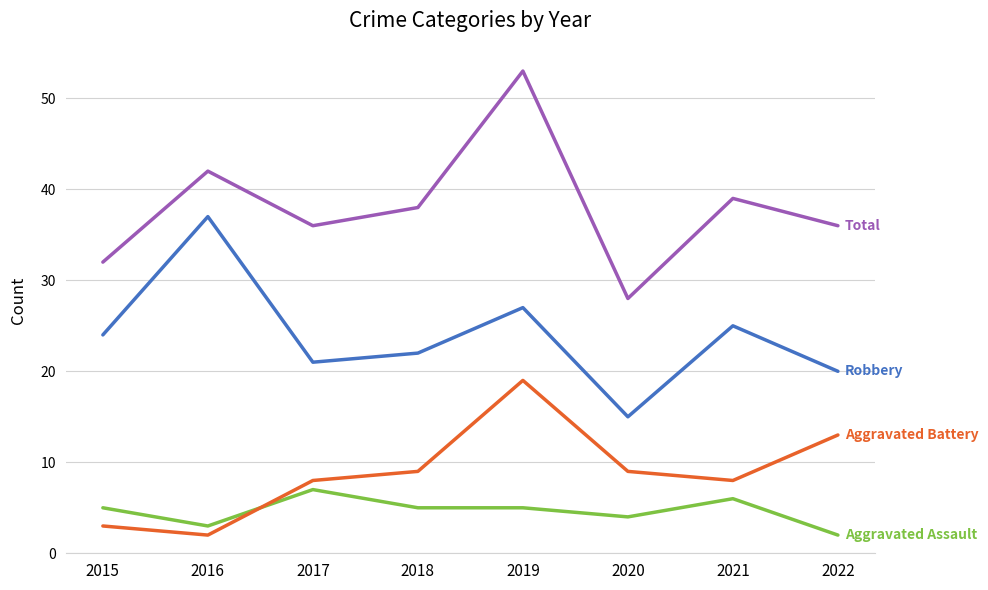

What is the total value across all series at 2016?

84